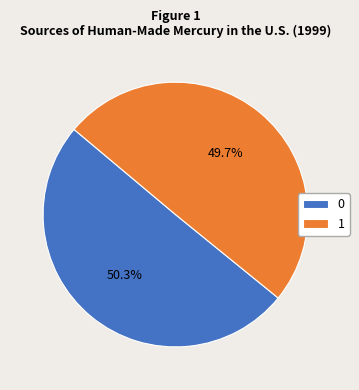

What portion of the pie excludes 0?

49.7%